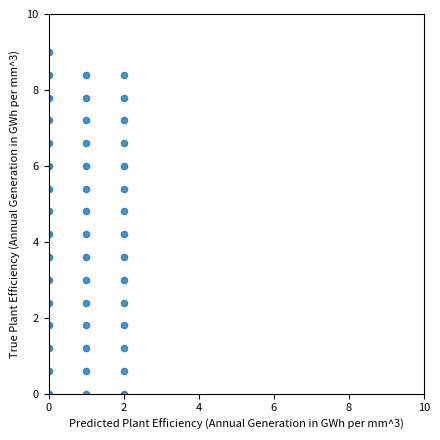

What is the range of Y values (max minus min)?

9.0